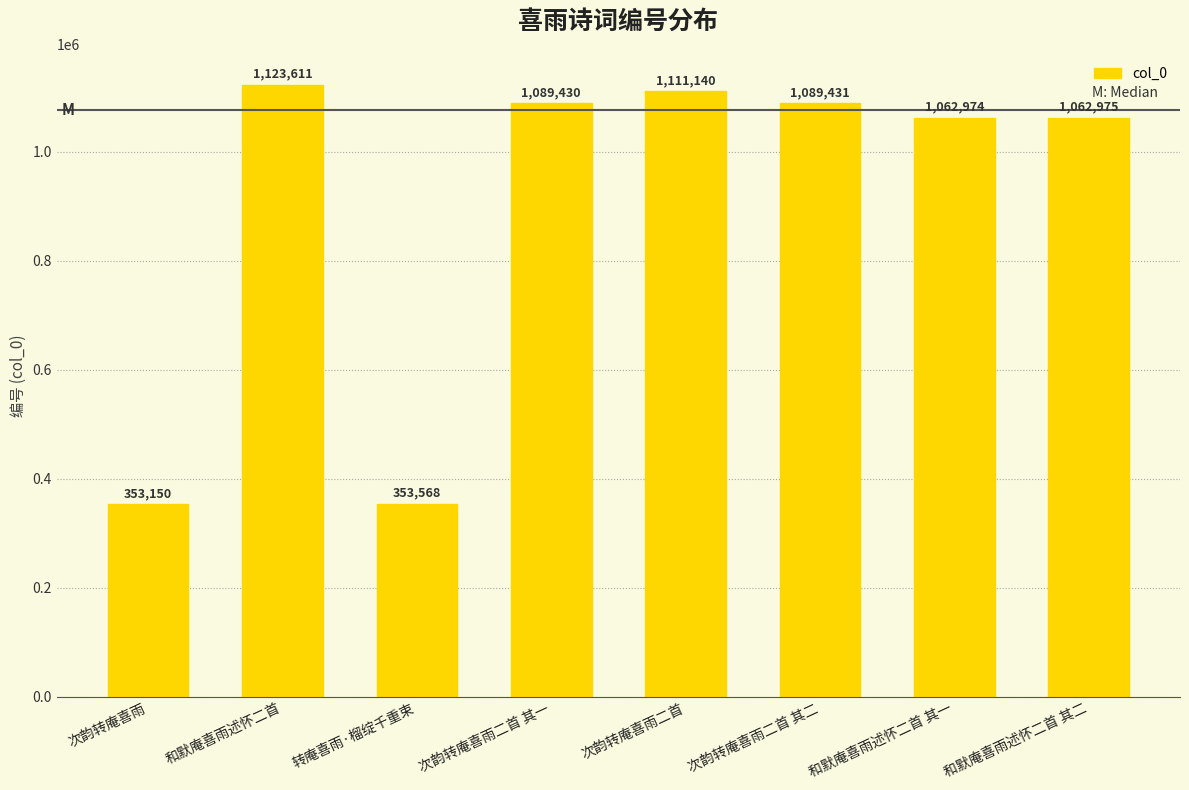

What is the maximum value shown in the chart?

1123611